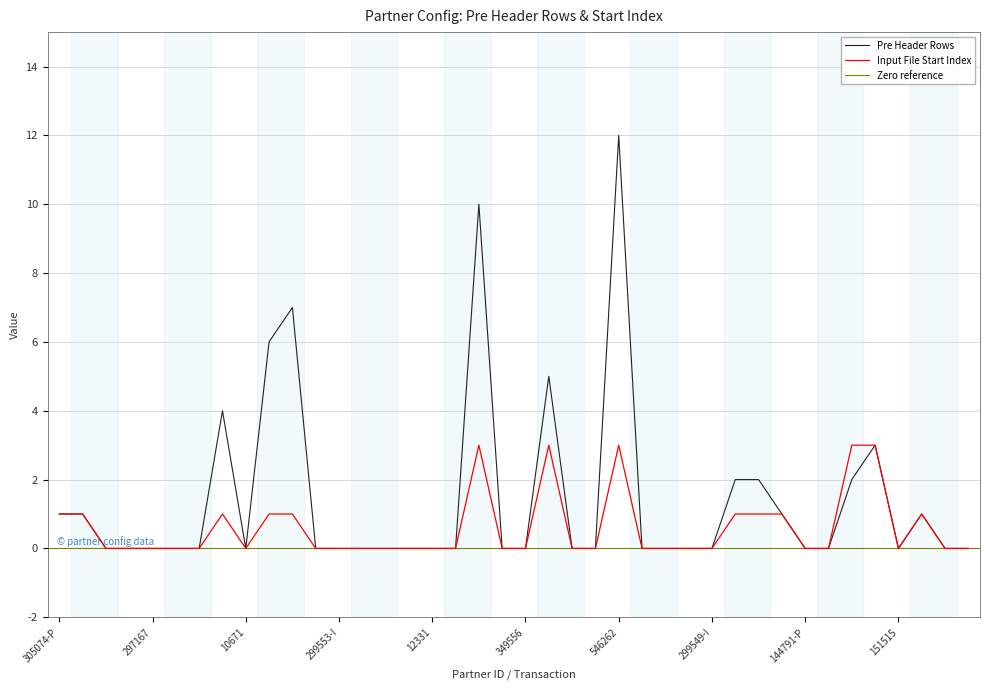

Where is the first local minimum for Pre Header Rows?

10671